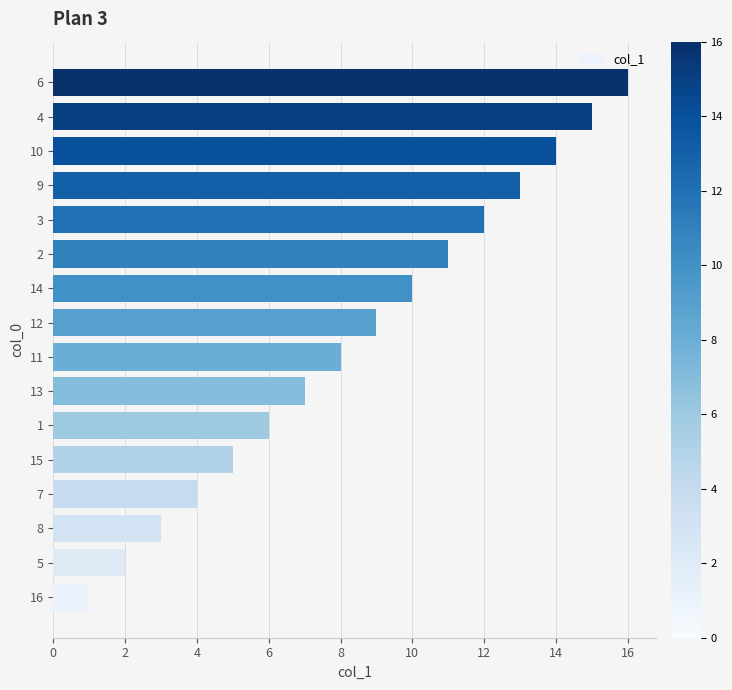

The chart shows a value of 1 at 2. True or false?

False